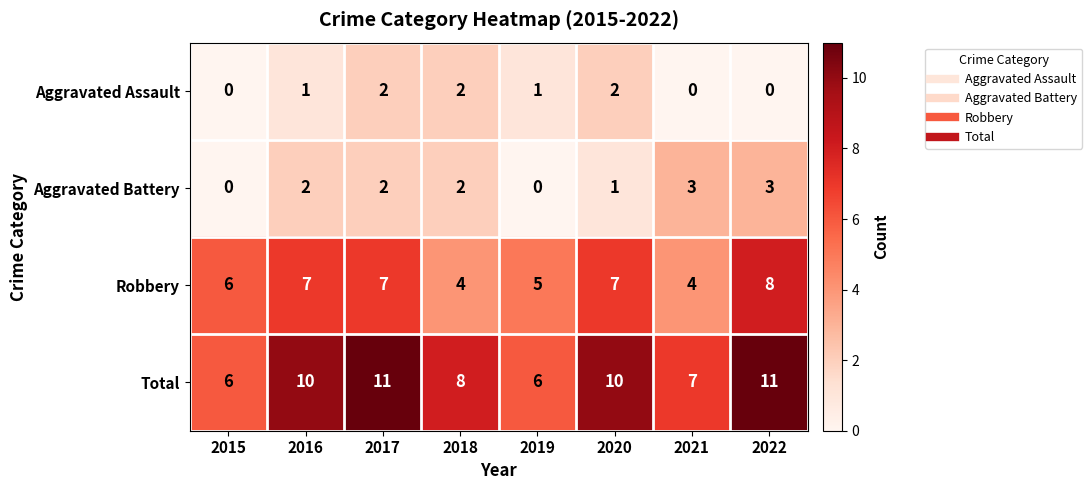

At how many categories does at least one series exceed 9?

4